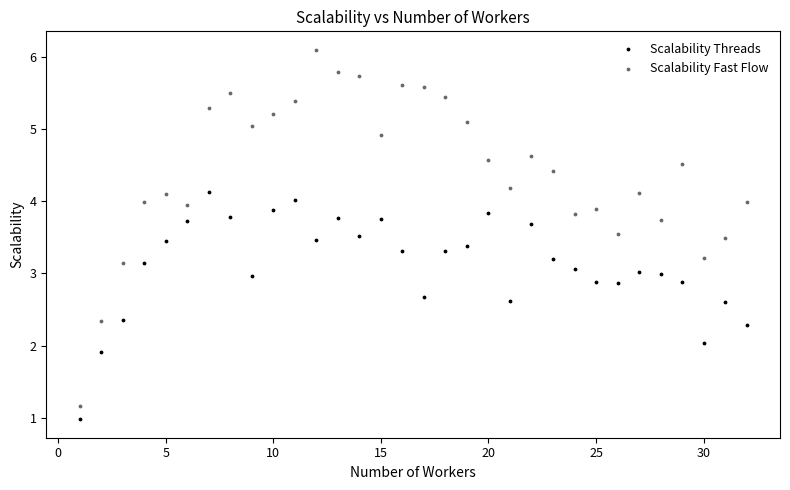

Which series contains the highest Y value?

Scalability Fast Flow